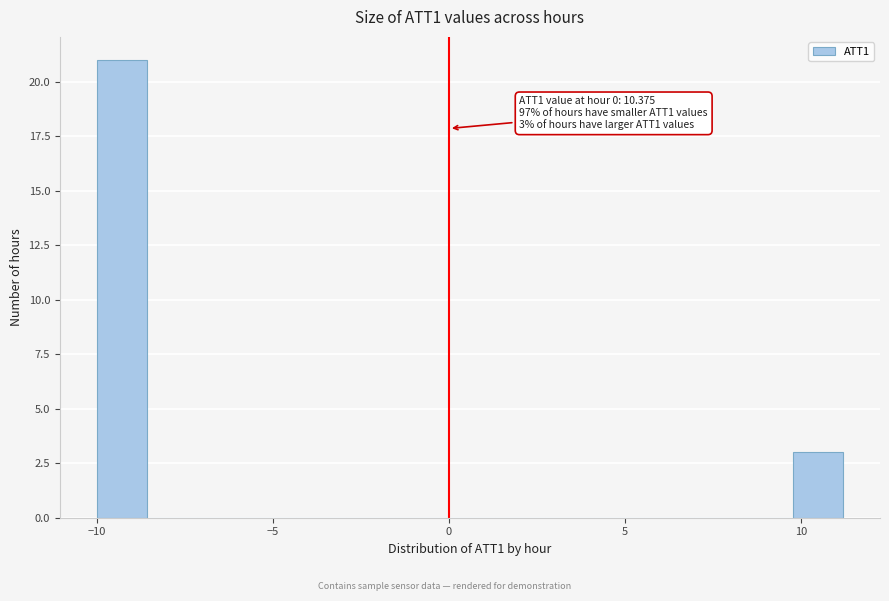

Read against the x-axis, roughly where is the centre of the tallest bar?

-9.5